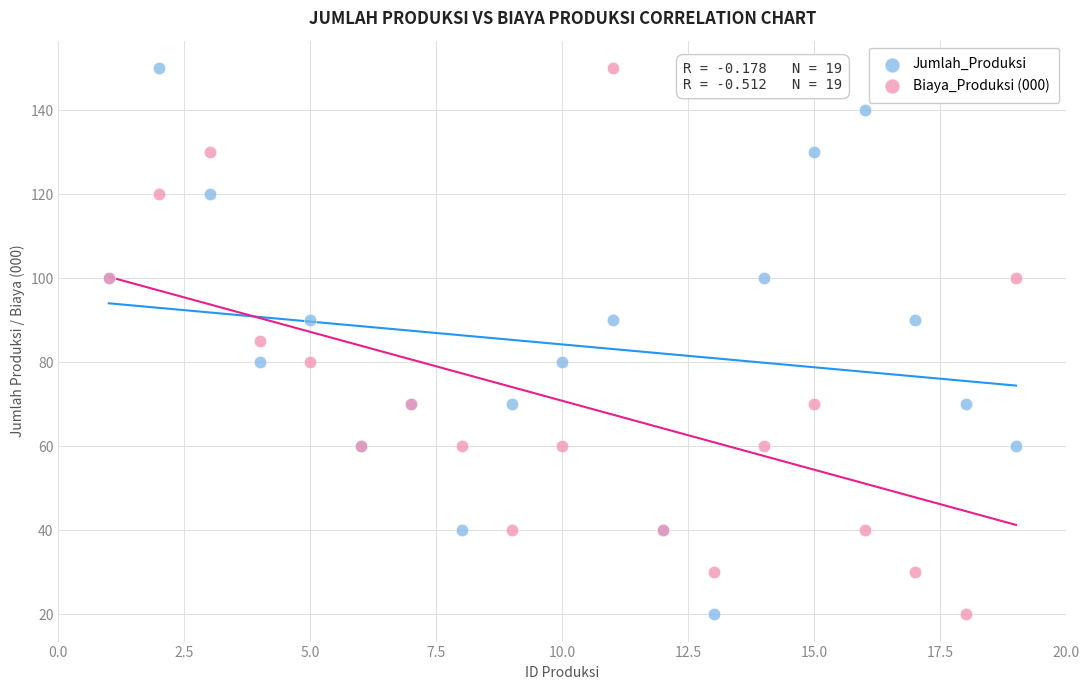

What is the X range (max minus min) for the scatter plot?

18